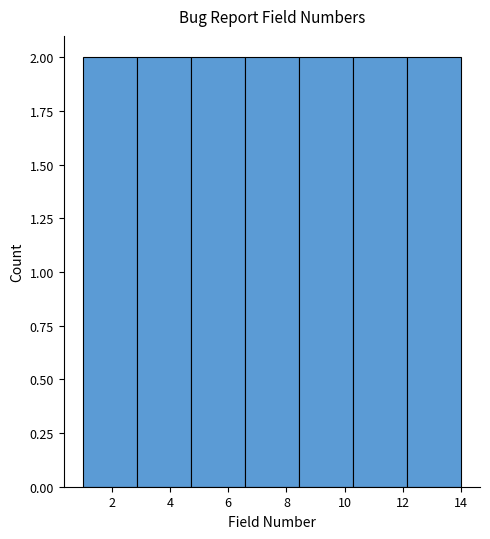

What is the height of the bar covering 10.2 to 12.2 on the x-axis? Neither the bar edges nor the heights are printed on the chart, so give them approximately, as read against the axes.

2